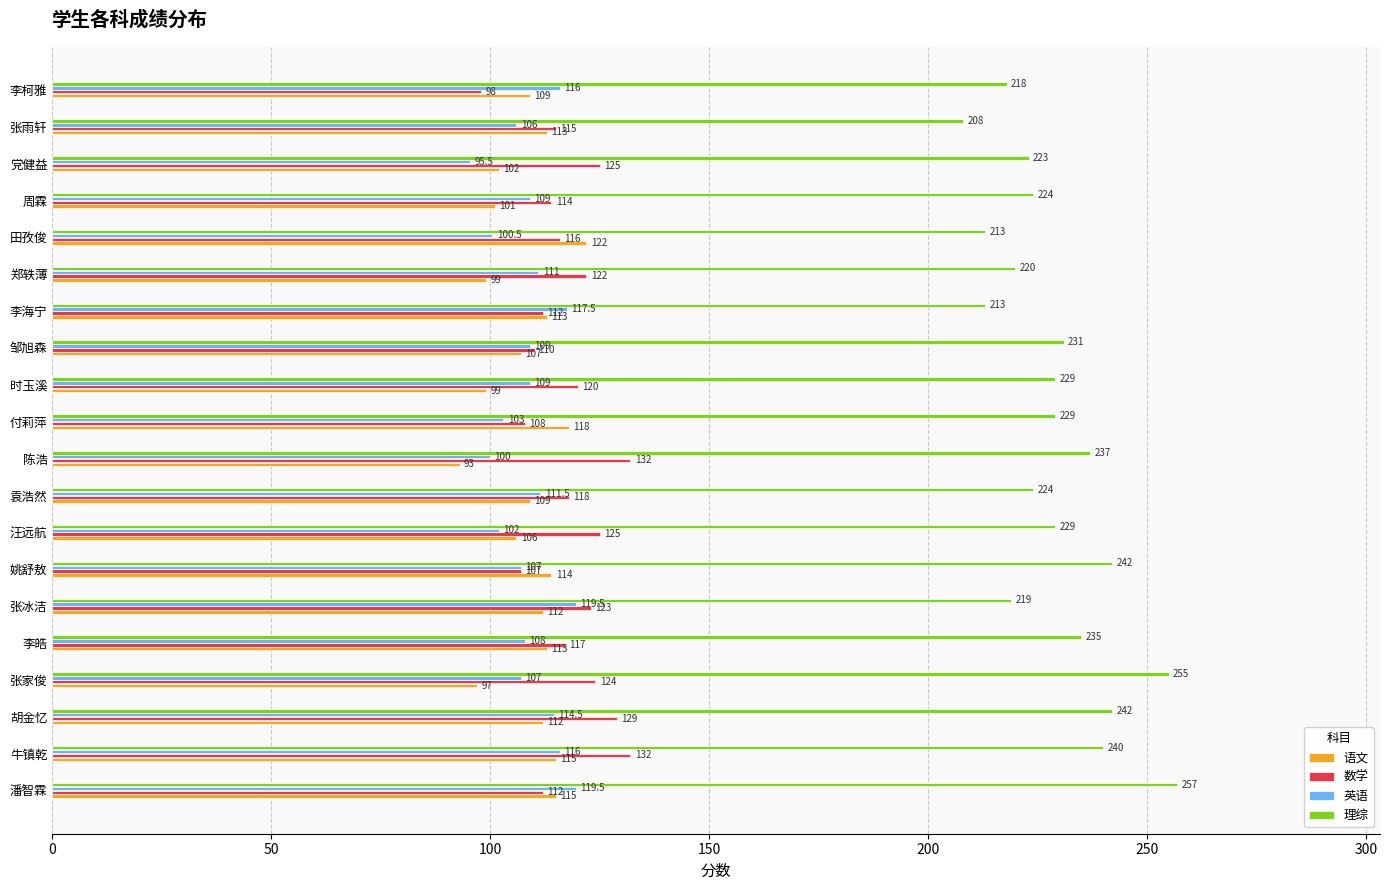

Count the number of data series in this chart.

4